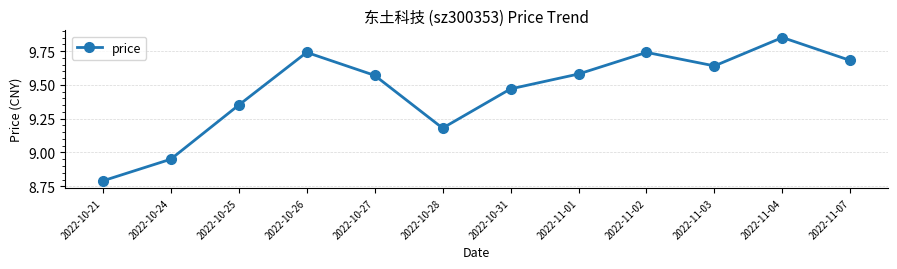

How many values are below 9?

2